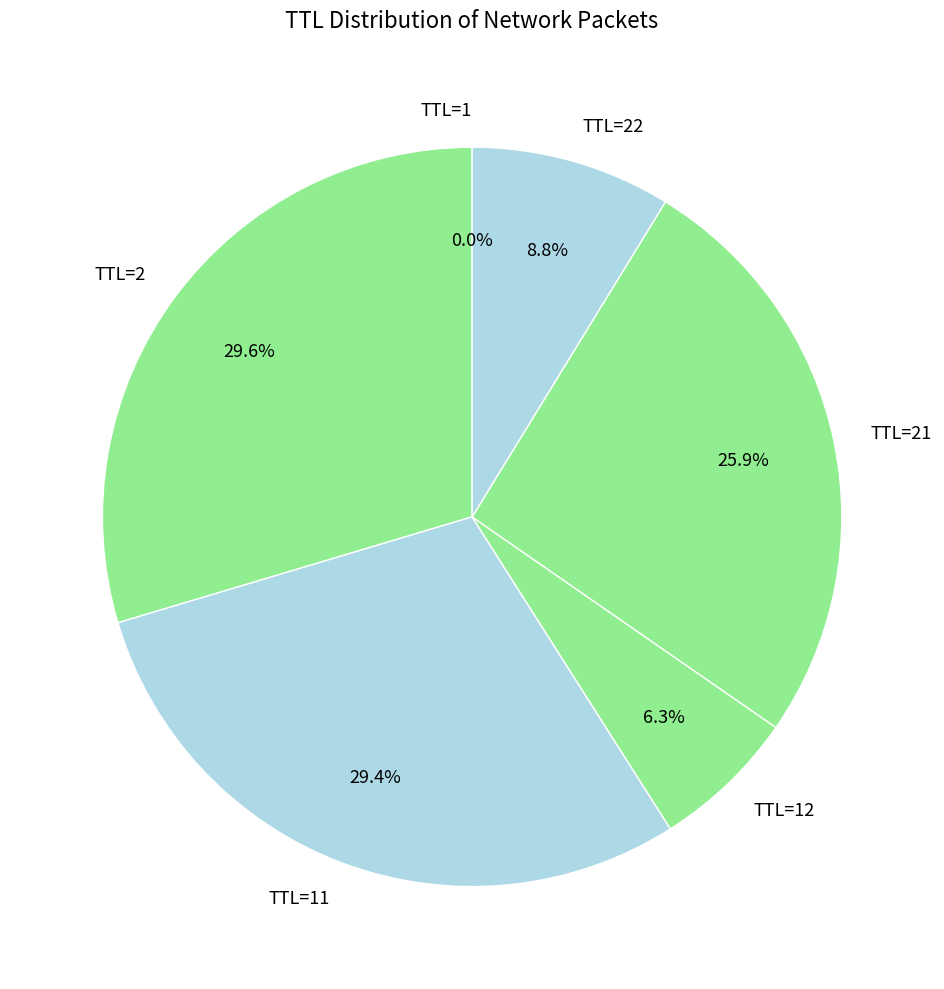

Does TTL=22 account for over 50% of the chart?

No